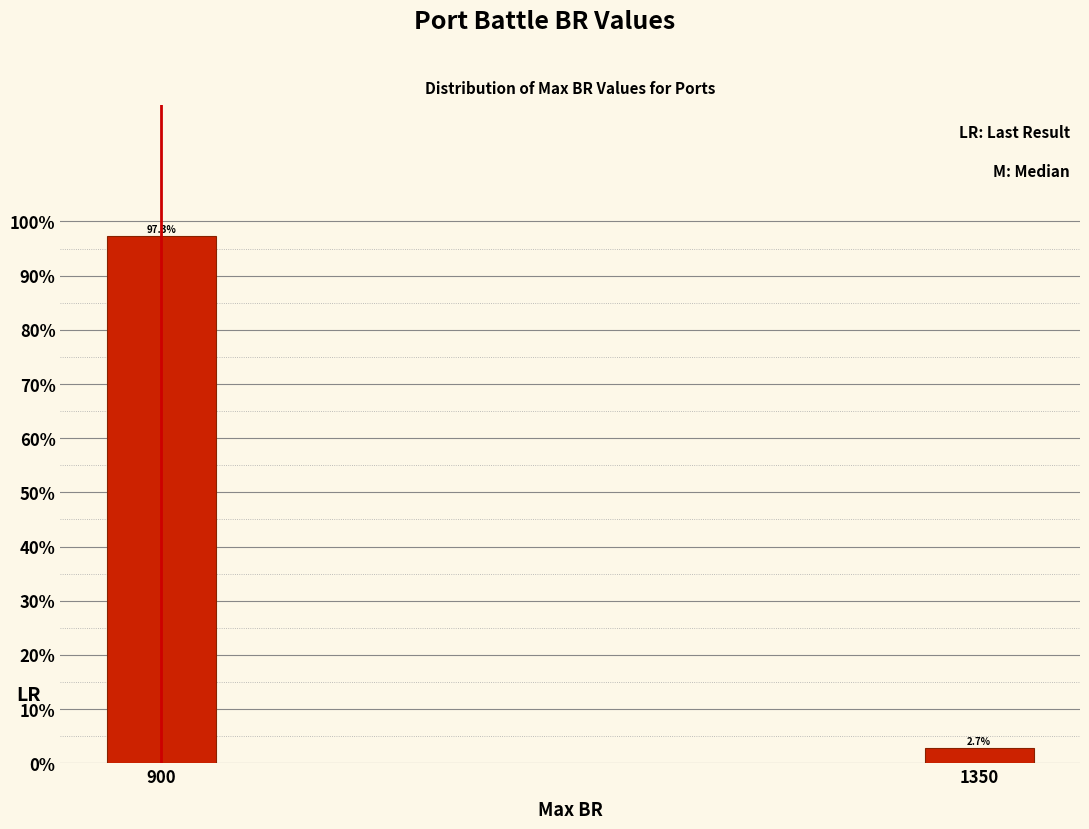

Reading left to right, list all the values displayed in this chart.

900=97.3	1350=2.7